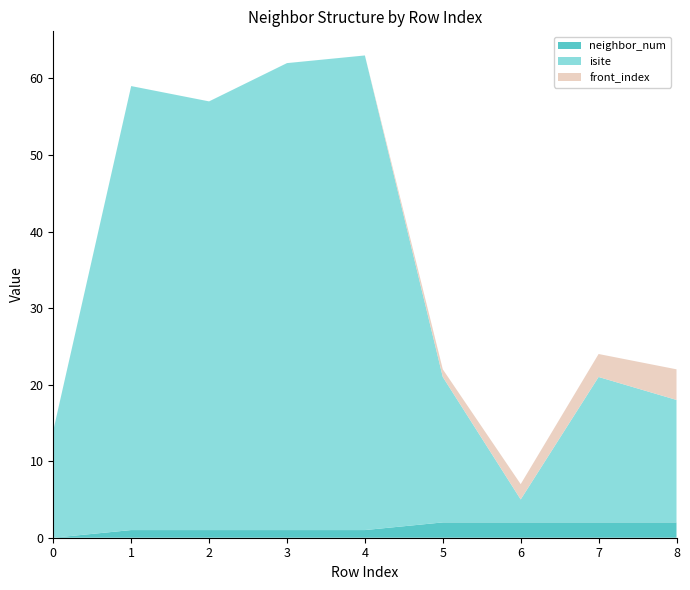

Reading left to right, extract all data points from this chart.

neighbor_num: 0=0	1=1	2=1	3=1	4=1	5=2	6=2	7=2	8=2
isite: 0=14	1=58	2=56	3=61	4=62	5=19	6=3	7=19	8=16
front_index: 0=0	1=0	2=0	3=0	4=0	5=1	6=2	7=3	8=4